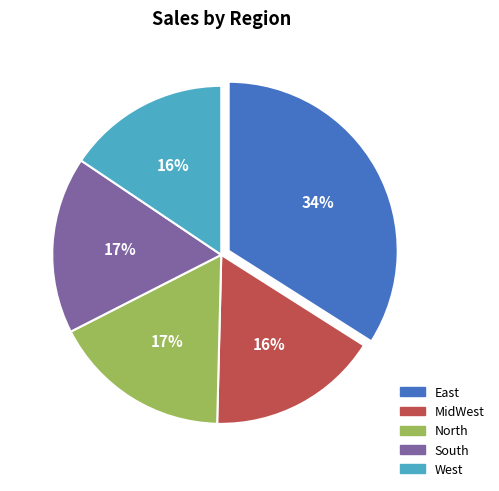

To the nearest percent, what percentage of the pie is North?

17%